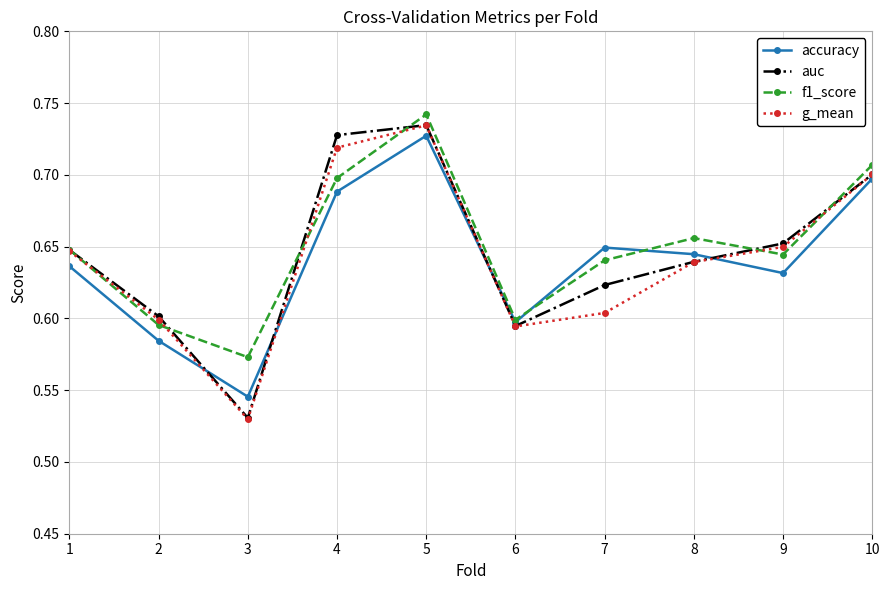

How many times do accuracy and f1_score cross each other?

2